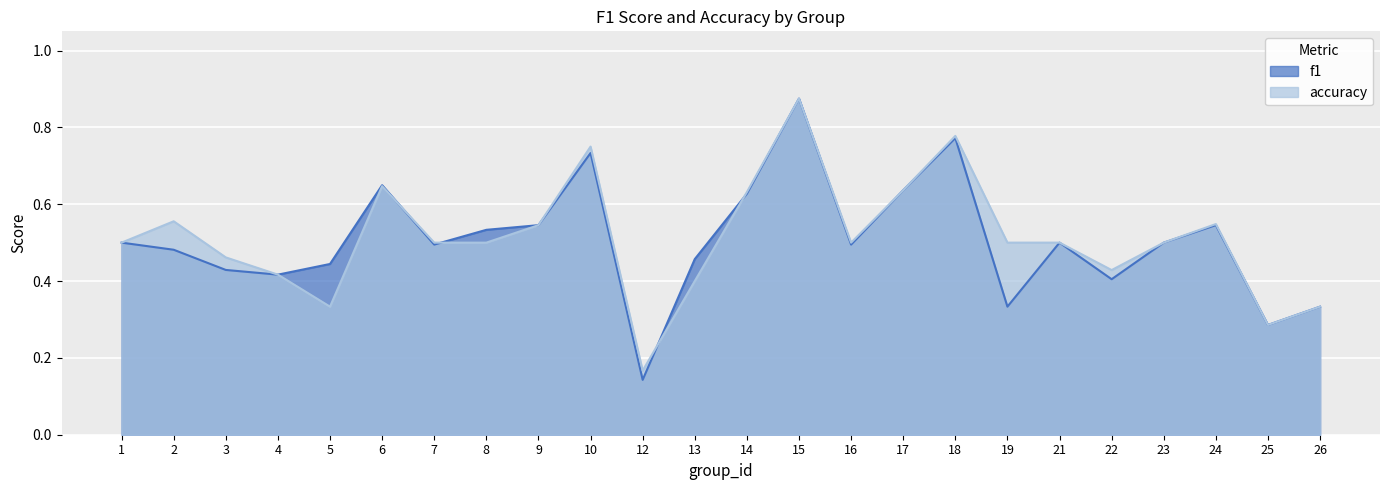

Rank the categories by f1 value from highest to lowest.

15, 18, 10, 6, 17, 14, 24, 9, 8, 1, 21, 23, 7, 16, 2, 13, 5, 3, 4, 22, 19, 26, 25, 12